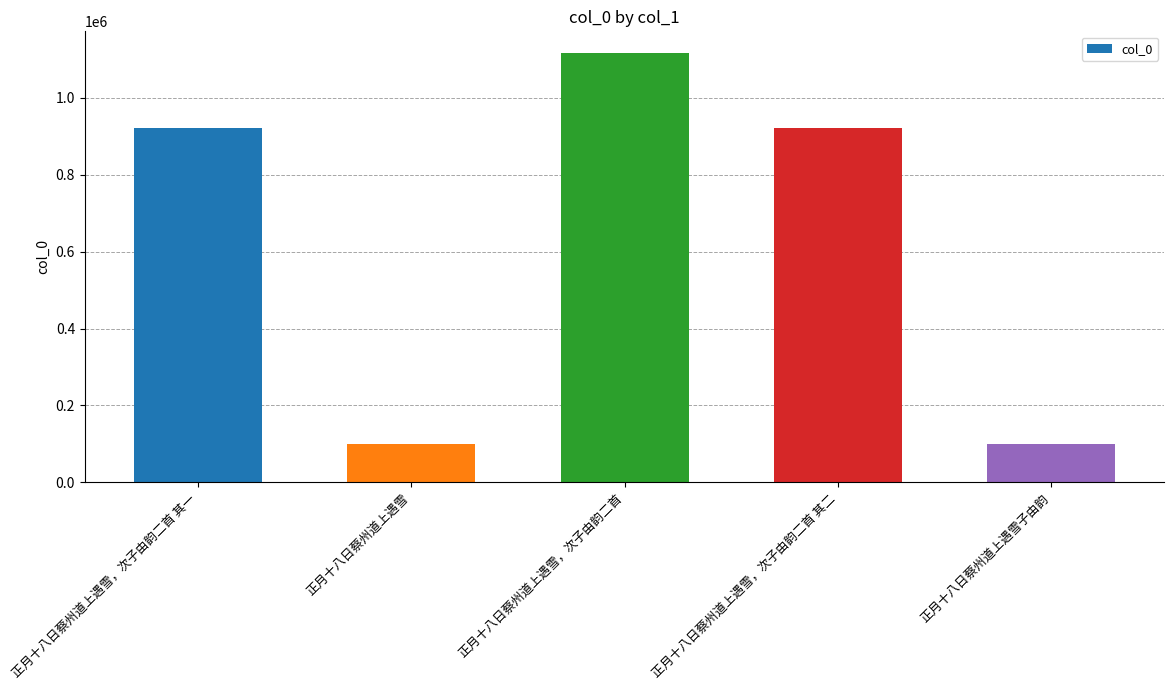

What is the change in value from 正月十八日蔡州道上遇雪 to 正月十八日蔡州道上遇雪，次子由韵二首?

+1016539